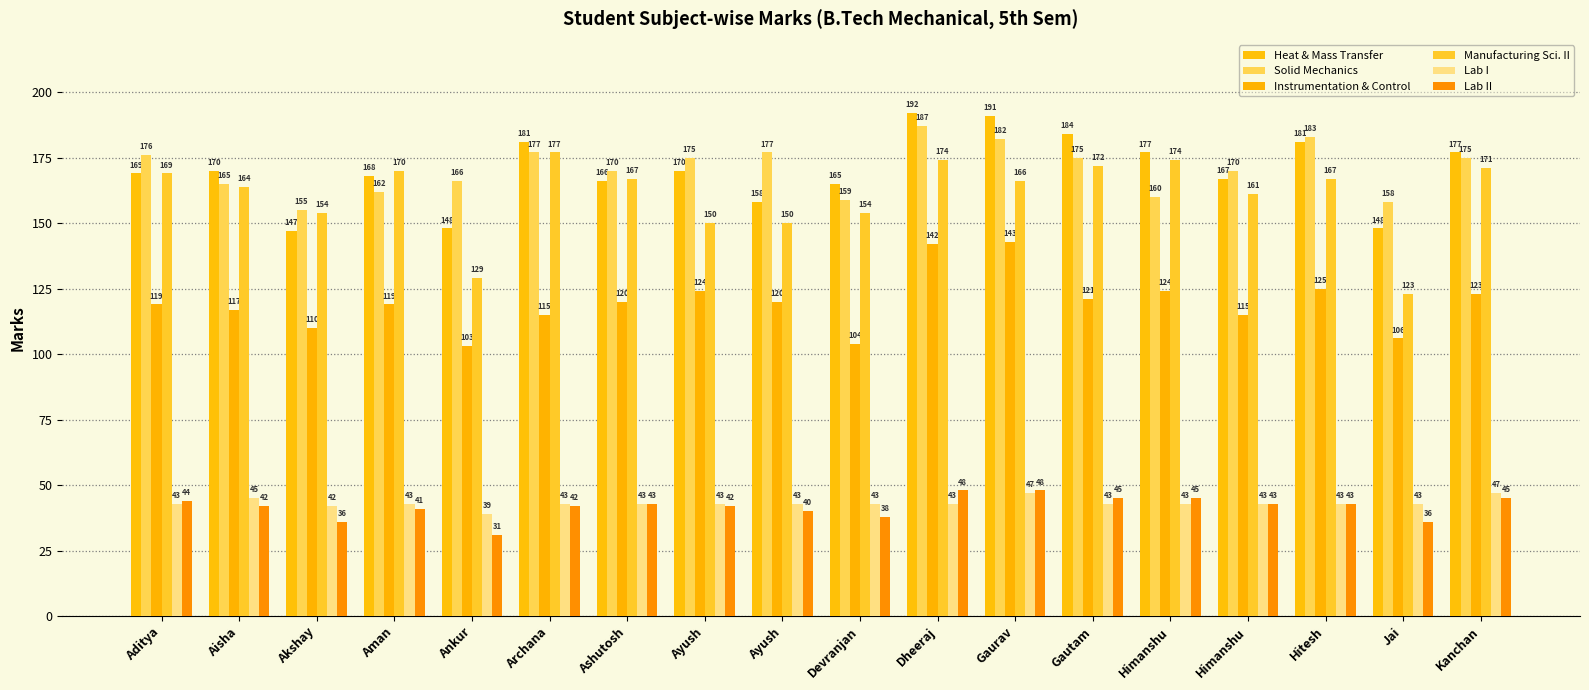

How many groups of bars are there?

18